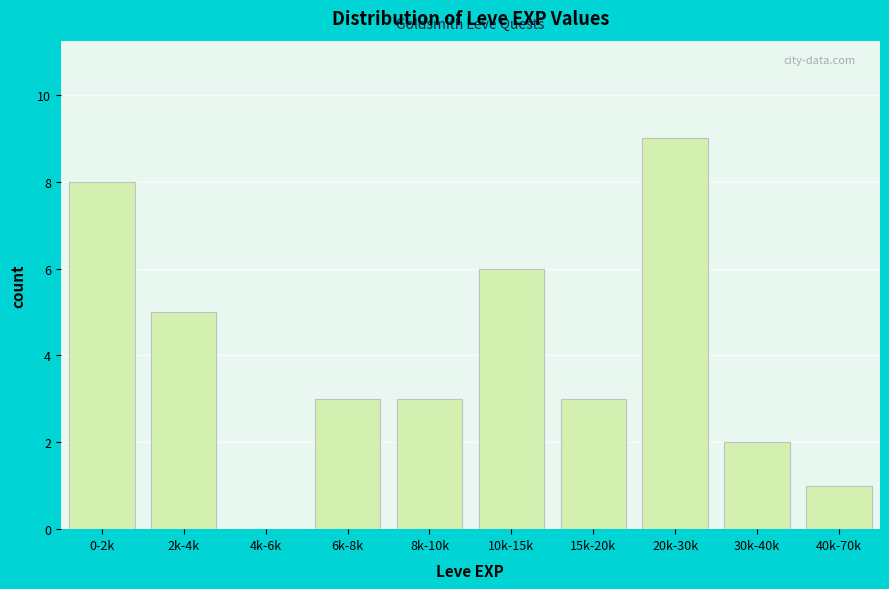

Reading left to right, extract all data points from this chart.

0-2k=8	2k-4k=5	4k-6k=0	6k-8k=3	8k-10k=3	10k-15k=6	15k-20k=3	20k-30k=9	30k-40k=2	40k-70k=1